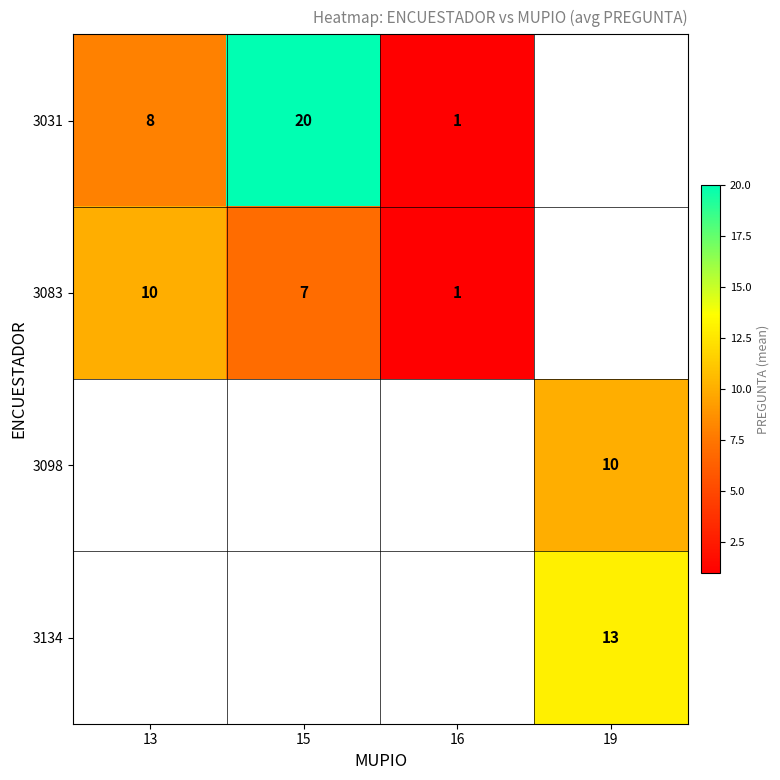

True or false: 3083 has a value of 10 at 13.

True